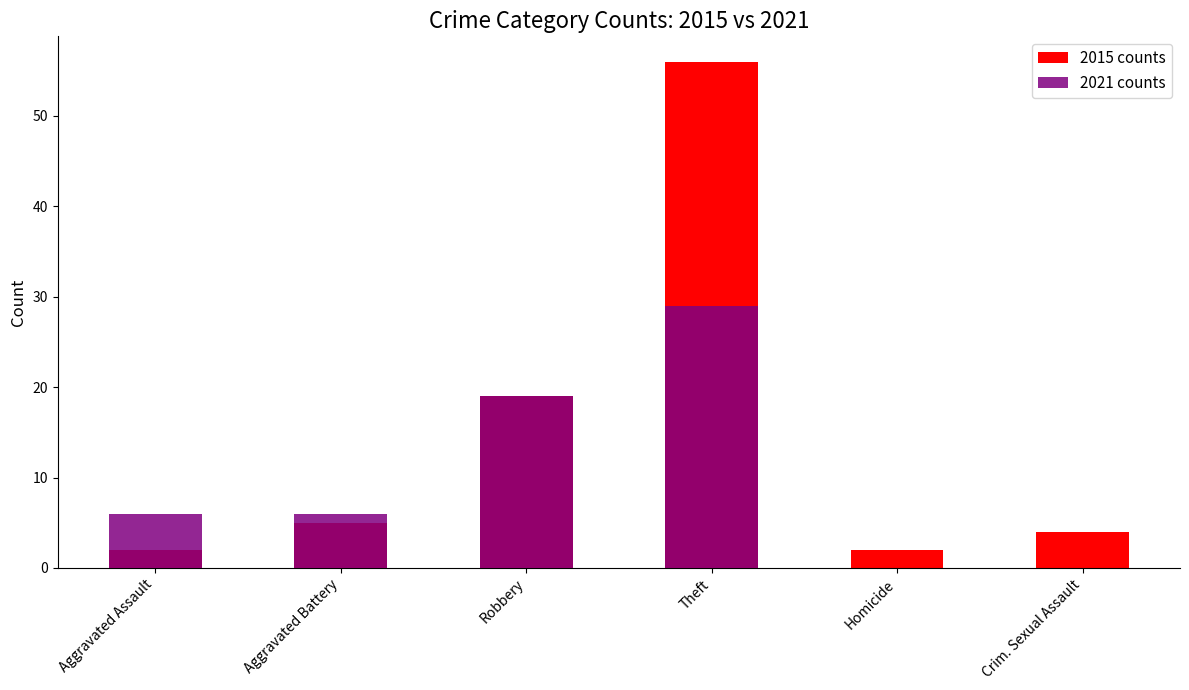

At which label does 2021 counts first exceed 6?

Robbery